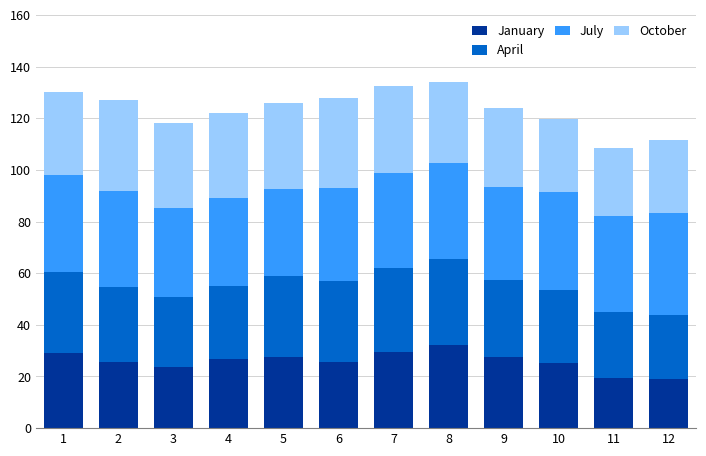

True or false: January has a value of 29.6 at 7.

True